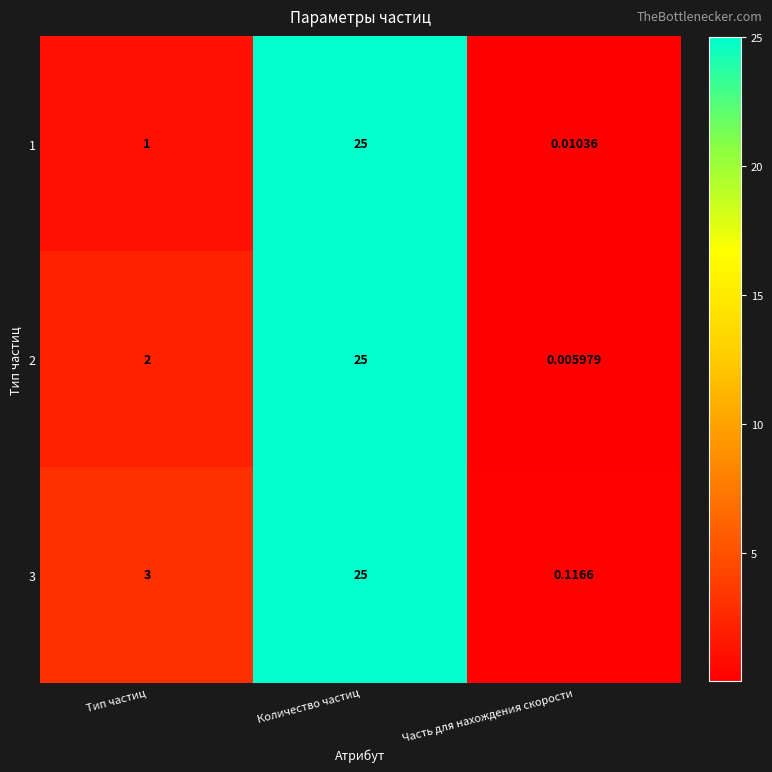

At how many categories does at least one series exceed 6?

1